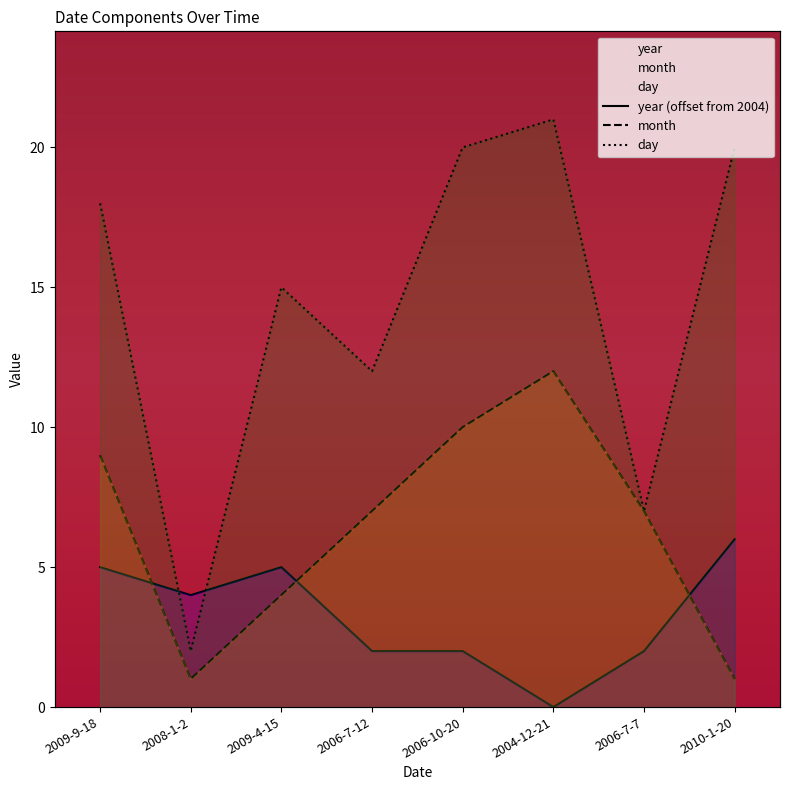

Is it true that month equals 11 at 2006-7-12?

False